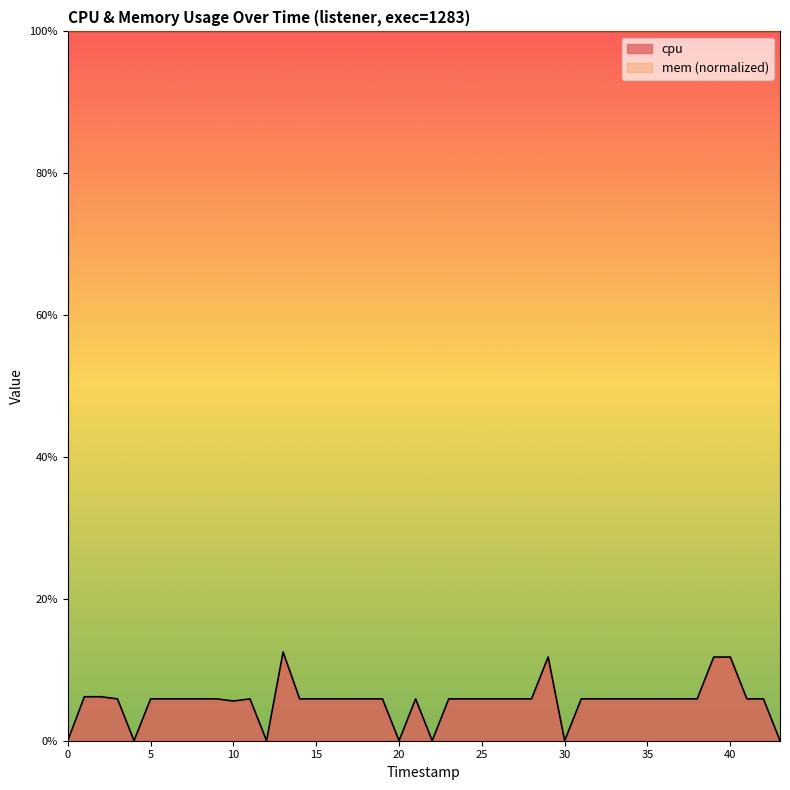

What is the maximum value for cpu?

12.5